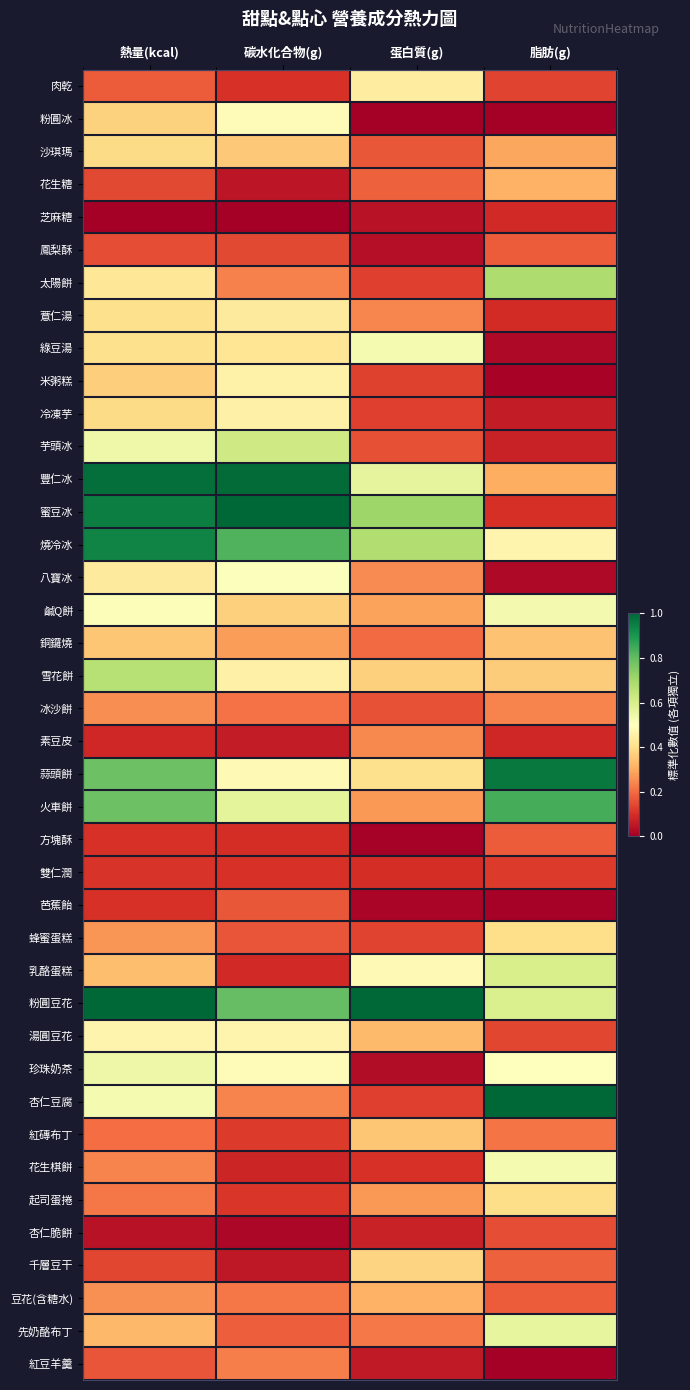

Count the number of categories in the chart.

4